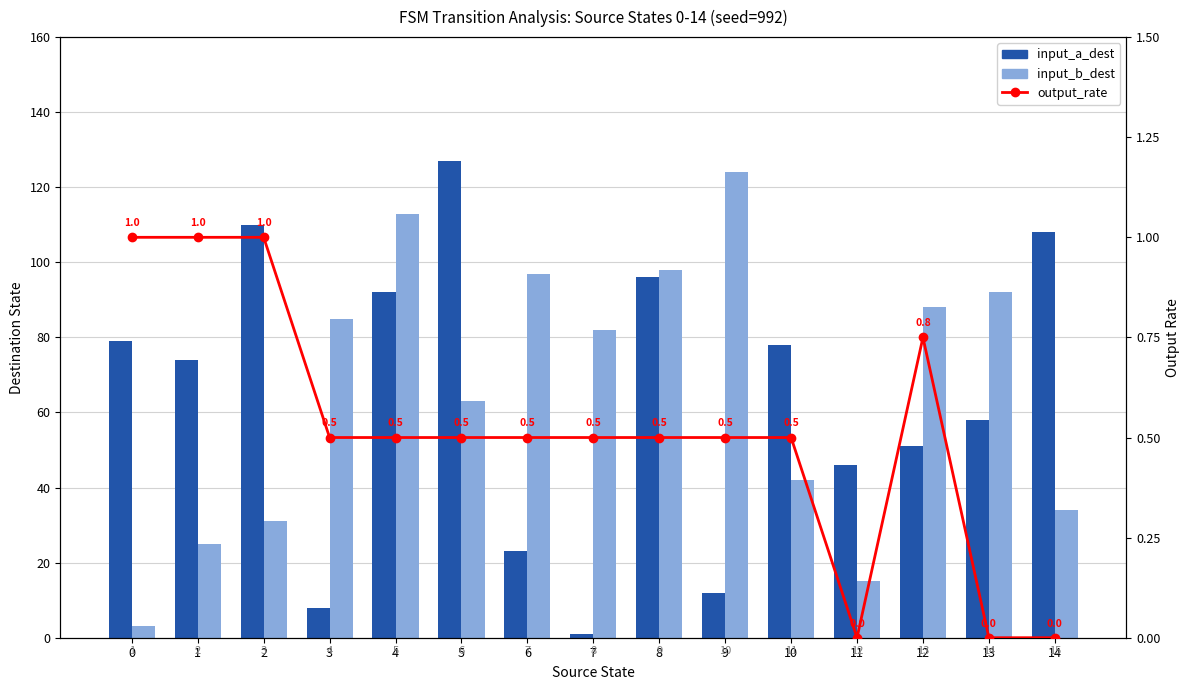

At which label is input_a_dest closest to 64?

13